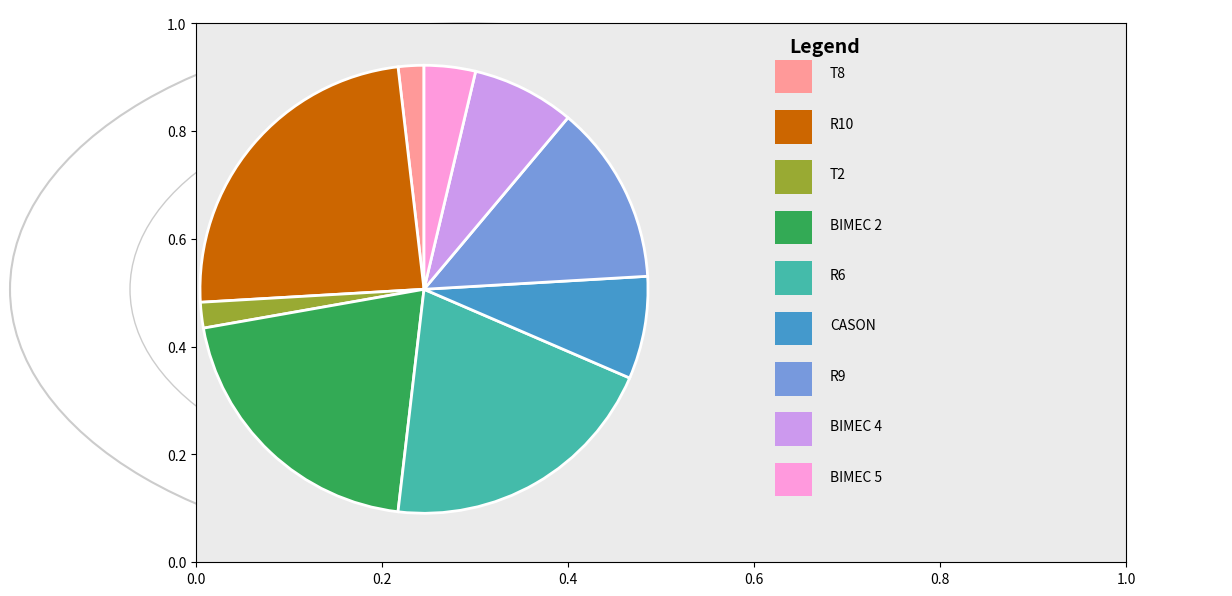

Is there a majority slice in this chart?

No